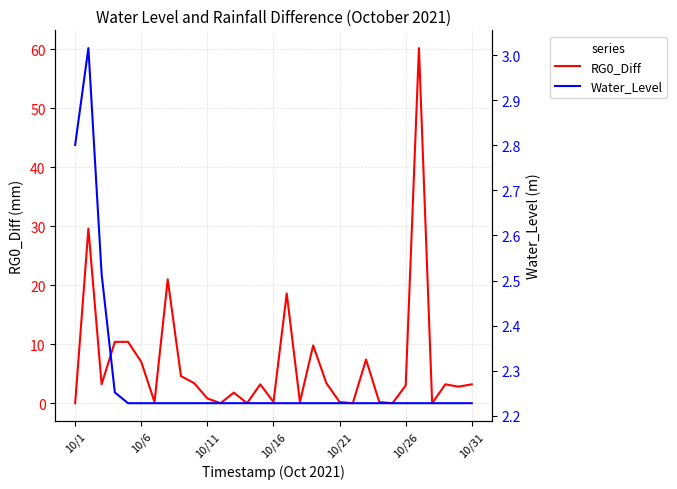

At which category does the chart reach its peak across all series?

26